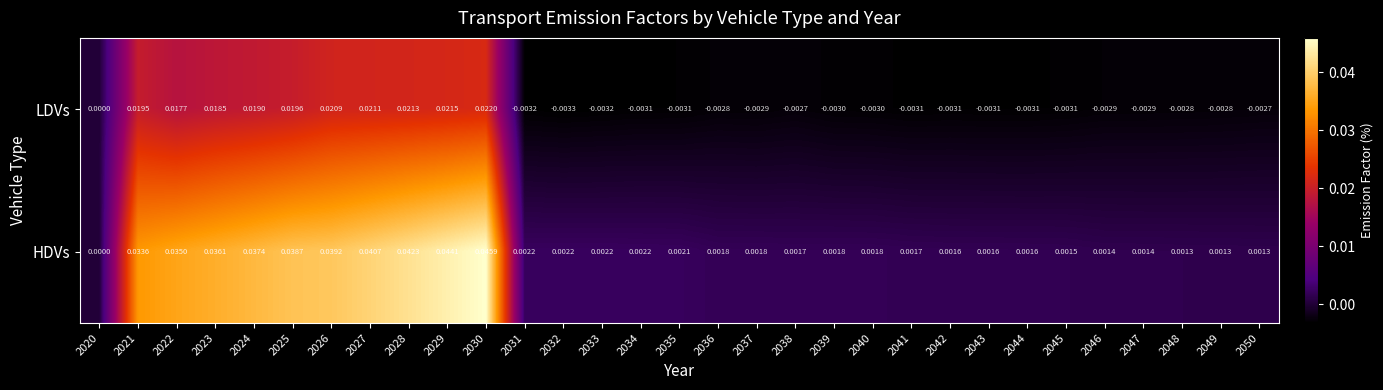

Which series changed the most between 2028 and 2039?

HDVs